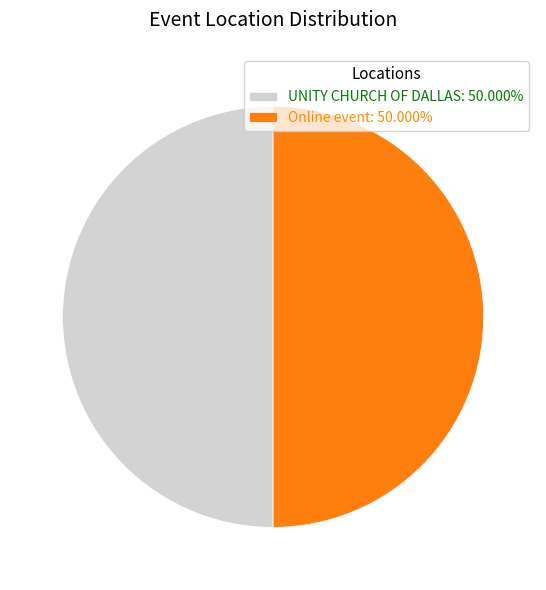

What is the ratio of the value at UNITY CHURCH OF DALLAS: 50.000% to the value at Online event: 50.000%?

1.0